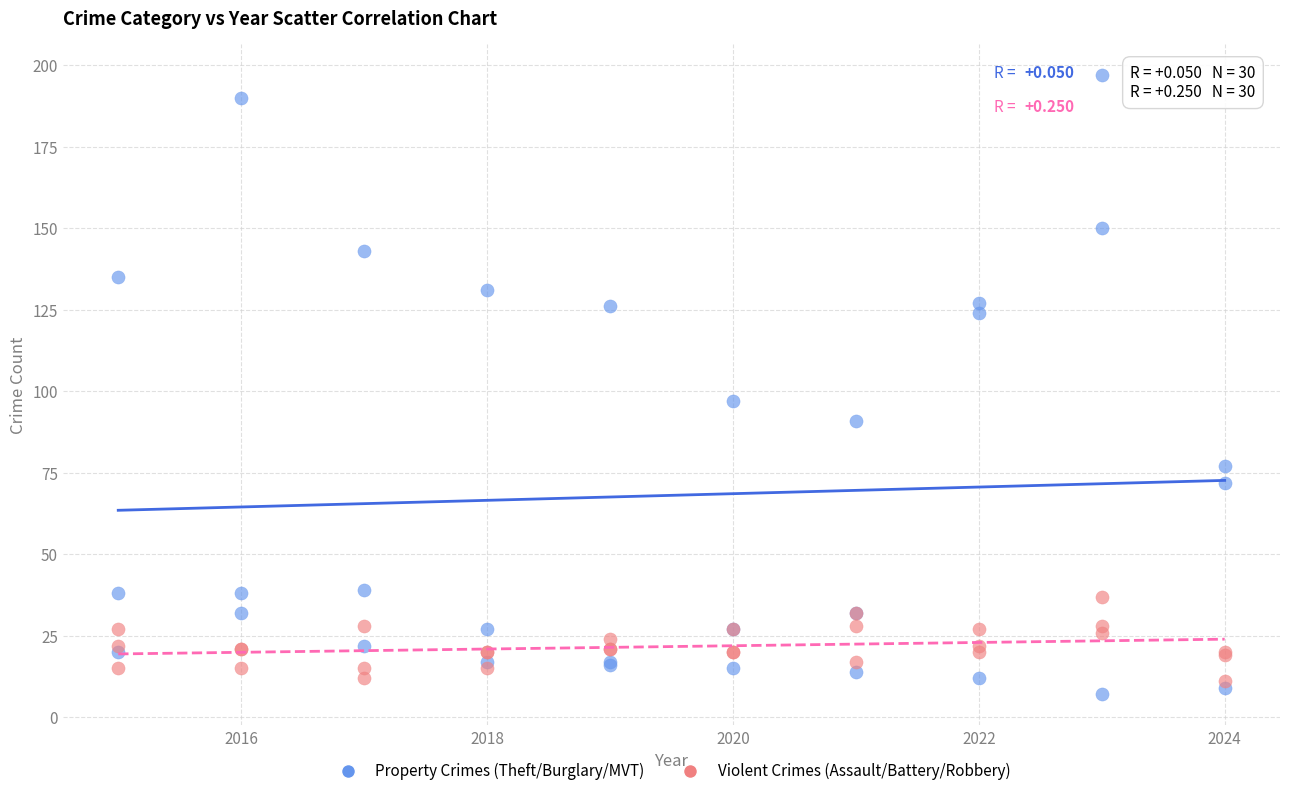

Across all series, what Y value is closest to 102?

97